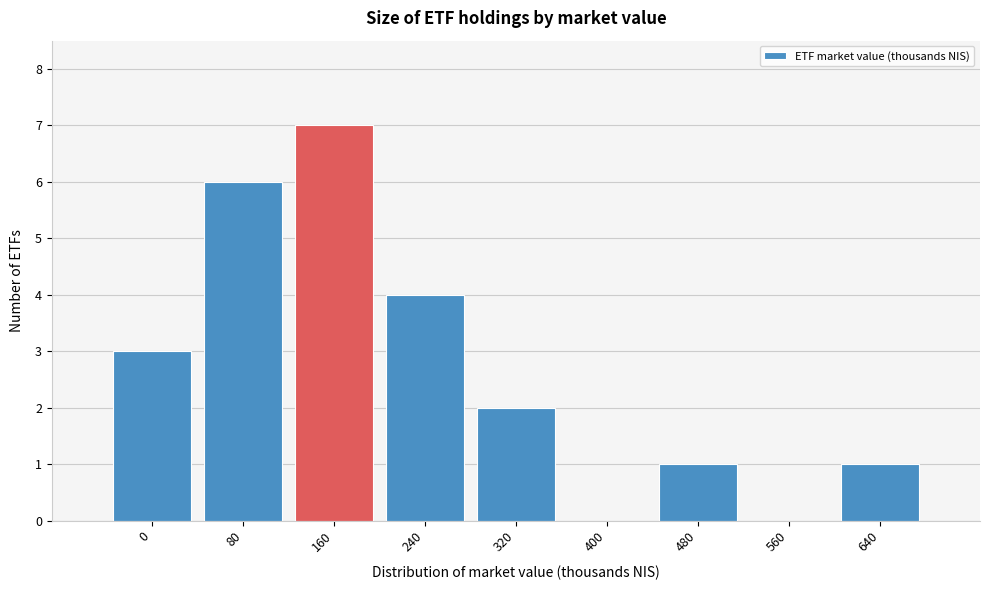

Reading left to right, extract all data points from this chart.

0=3	80=6	160=7	240=4	320=2	400=0	480=1	560=0	640=1